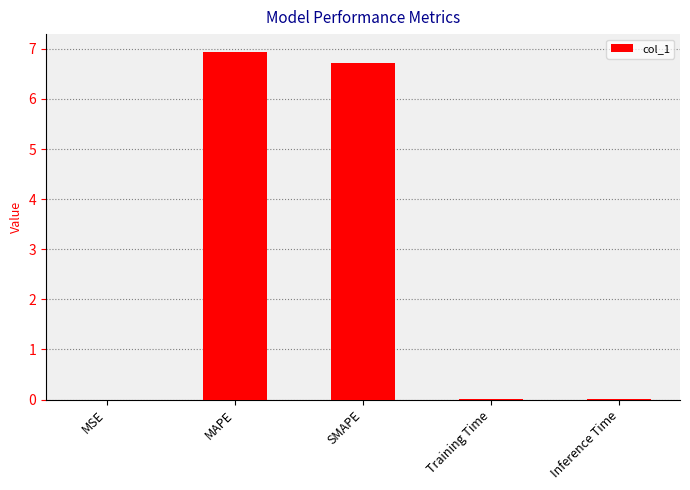

What value does the data have at MAPE?

6.9